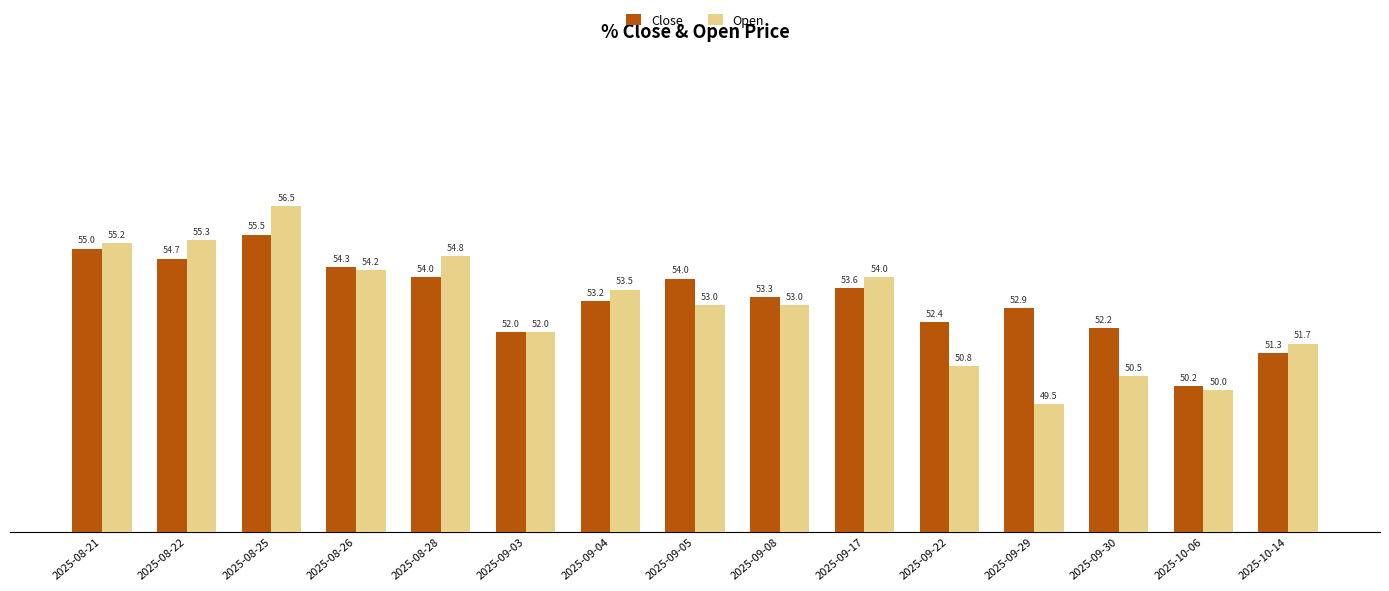

List the series in order of their peak value, lowest first.

Close, Open